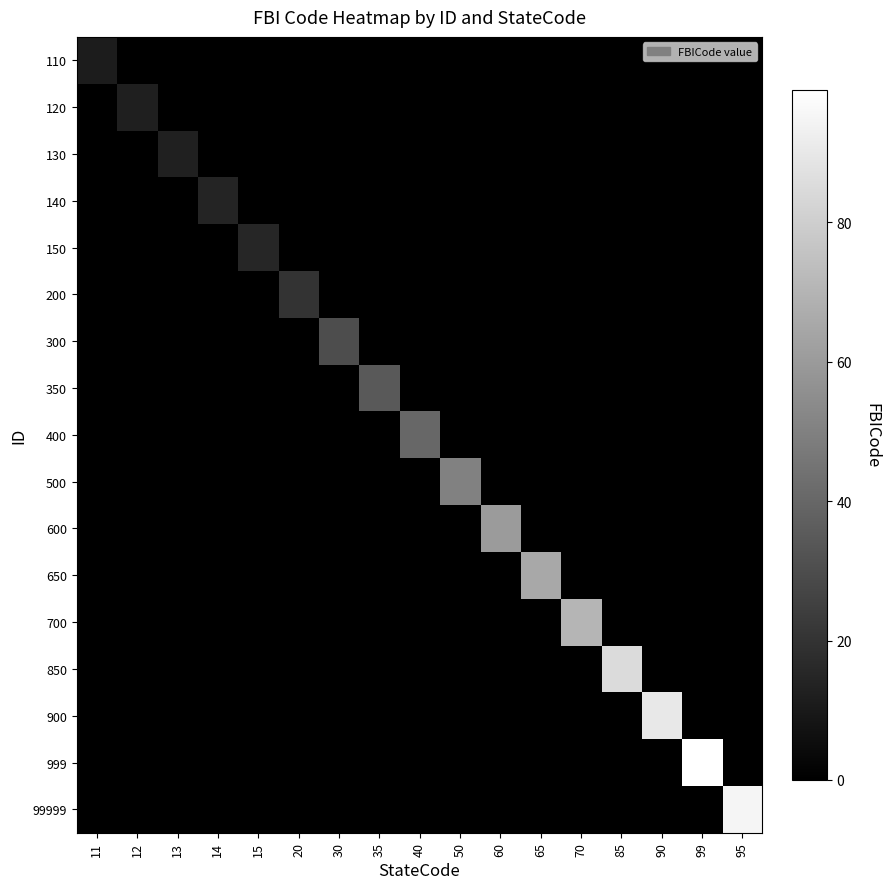

Reading left to right, what are all the values shown in this chart?

110: 11=11	12=0	13=0	14=0	15=0	20=0	30=0	35=0	40=0	50=0	60=0	65=0	70=0	85=0	90=0	99=0	95=0
120: 11=0	12=12	13=0	14=0	15=0	20=0	30=0	35=0	40=0	50=0	60=0	65=0	70=0	85=0	90=0	99=0	95=0
130: 11=0	12=0	13=13	14=0	15=0	20=0	30=0	35=0	40=0	50=0	60=0	65=0	70=0	85=0	90=0	99=0	95=0
140: 11=0	12=0	13=0	14=14	15=0	20=0	30=0	35=0	40=0	50=0	60=0	65=0	70=0	85=0	90=0	99=0	95=0
150: 11=0	12=0	13=0	14=0	15=15	20=0	30=0	35=0	40=0	50=0	60=0	65=0	70=0	85=0	90=0	99=0	95=0
200: 11=0	12=0	13=0	14=0	15=0	20=20	30=0	35=0	40=0	50=0	60=0	65=0	70=0	85=0	90=0	99=0	95=0
300: 11=0	12=0	13=0	14=0	15=0	20=0	30=30	35=0	40=0	50=0	60=0	65=0	70=0	85=0	90=0	99=0	95=0
350: 11=0	12=0	13=0	14=0	15=0	20=0	30=0	35=35	40=0	50=0	60=0	65=0	70=0	85=0	90=0	99=0	95=0
400: 11=0	12=0	13=0	14=0	15=0	20=0	30=0	35=0	40=40	50=0	60=0	65=0	70=0	85=0	90=0	99=0	95=0
500: 11=0	12=0	13=0	14=0	15=0	20=0	30=0	35=0	40=0	50=50	60=0	65=0	70=0	85=0	90=0	99=0	95=0
600: 11=0	12=0	13=0	14=0	15=0	20=0	30=0	35=0	40=0	50=0	60=60	65=0	70=0	85=0	90=0	99=0	95=0
650: 11=0	12=0	13=0	14=0	15=0	20=0	30=0	35=0	40=0	50=0	60=0	65=65	70=0	85=0	90=0	99=0	95=0
700: 11=0	12=0	13=0	14=0	15=0	20=0	30=0	35=0	40=0	50=0	60=0	65=0	70=70	85=0	90=0	99=0	95=0
850: 11=0	12=0	13=0	14=0	15=0	20=0	30=0	35=0	40=0	50=0	60=0	65=0	70=0	85=85	90=0	99=0	95=0
900: 11=0	12=0	13=0	14=0	15=0	20=0	30=0	35=0	40=0	50=0	60=0	65=0	70=0	85=0	90=90	99=0	95=0
999: 11=0	12=0	13=0	14=0	15=0	20=0	30=0	35=0	40=0	50=0	60=0	65=0	70=0	85=0	90=0	99=99	95=0
99999: 11=0	12=0	13=0	14=0	15=0	20=0	30=0	35=0	40=0	50=0	60=0	65=0	70=0	85=0	90=0	99=0	95=95